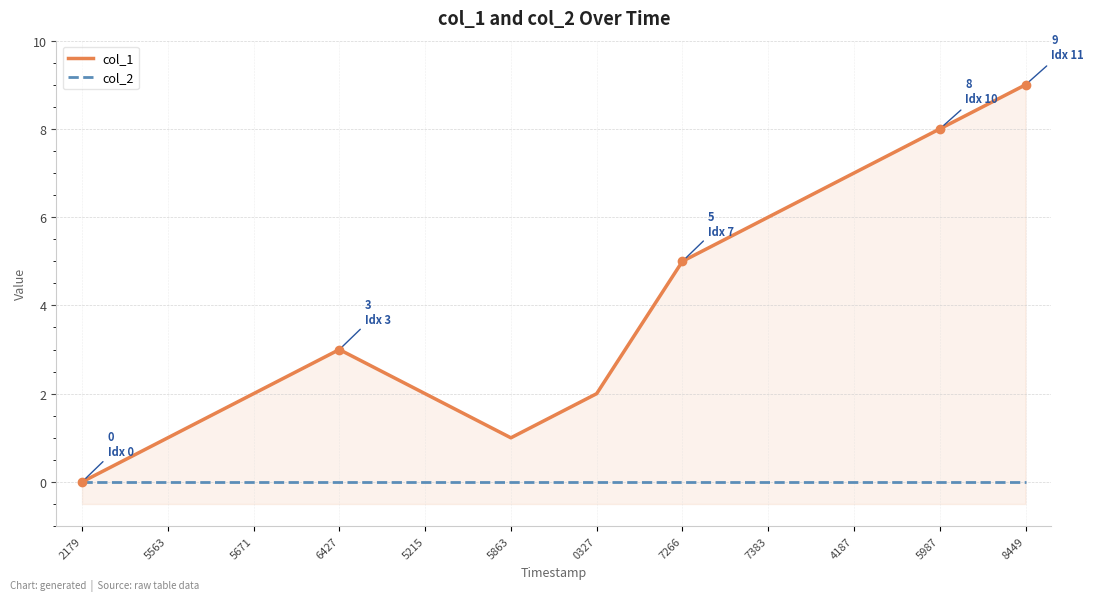

What is the total value across all series at 5671?

2